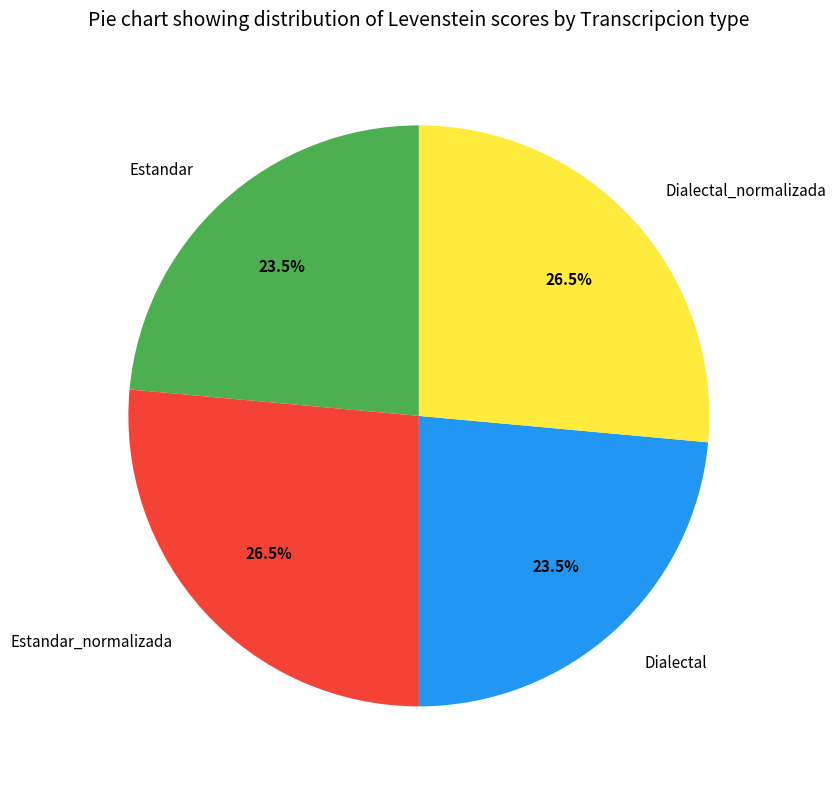

Approximately how many times larger is the value at Dialectal compared to Estandar?

1.0